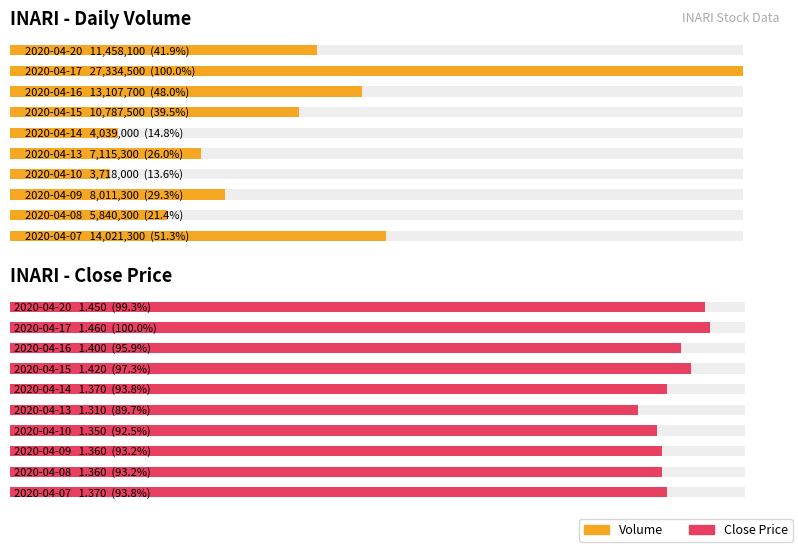

Between 1.0 and 7, which series saw the biggest shift?

Volume